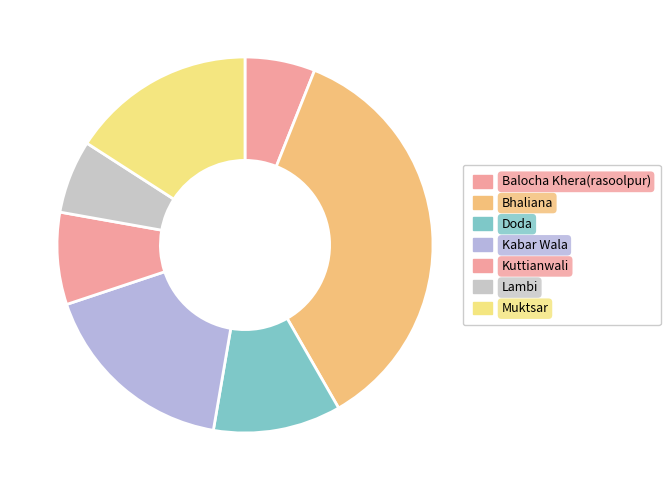

Count the number of slices in the pie.

7